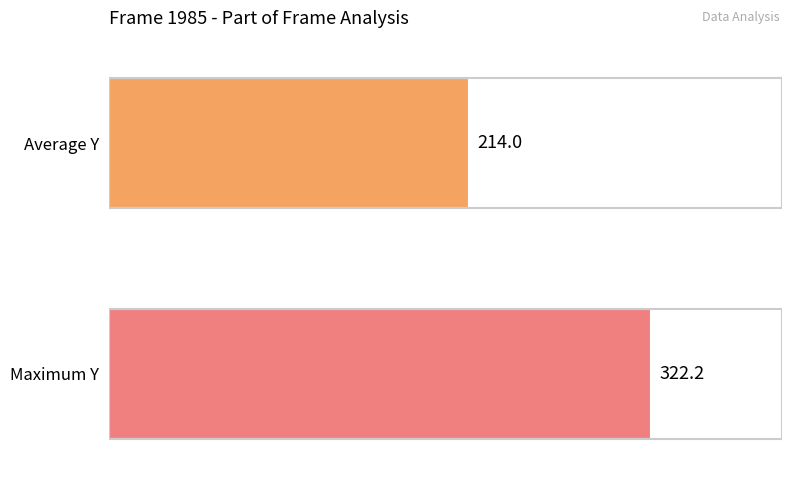

What is the value of the Average Y bar at the 5th from the left?

214